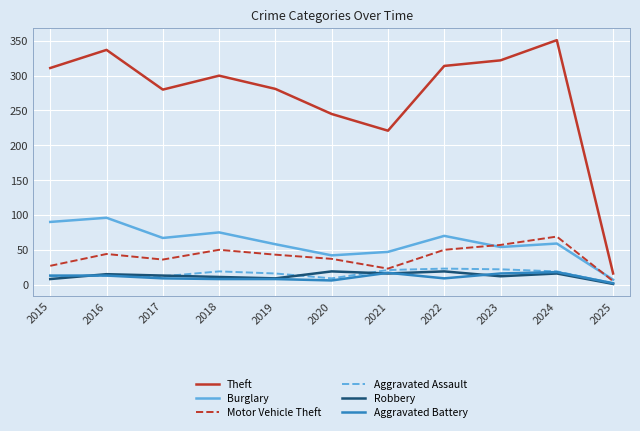

Between 2022 and 2024, which series saw the biggest shift?

Theft